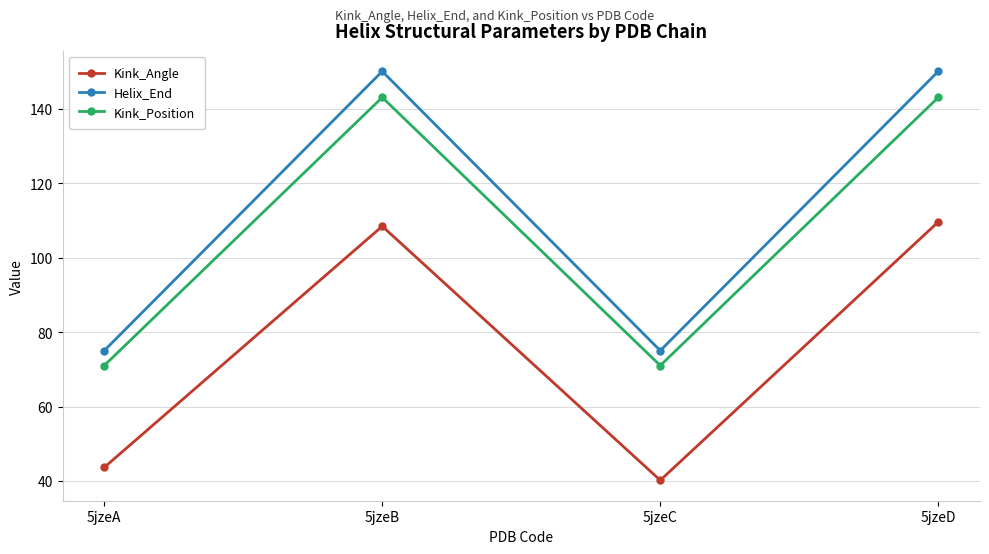

In Kink_Position, how many points are higher than both neighbors (excluding endpoints)?

1